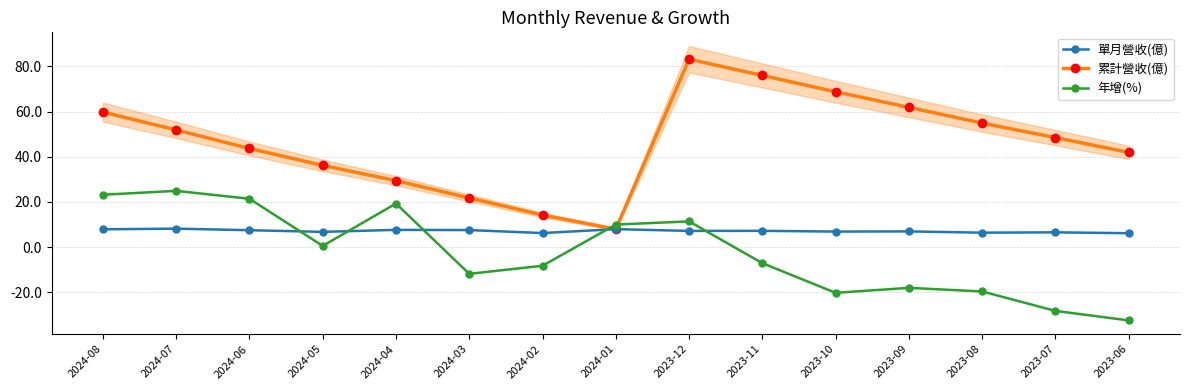

At which label does 累計營收(億) first exceed 48?

2024-08